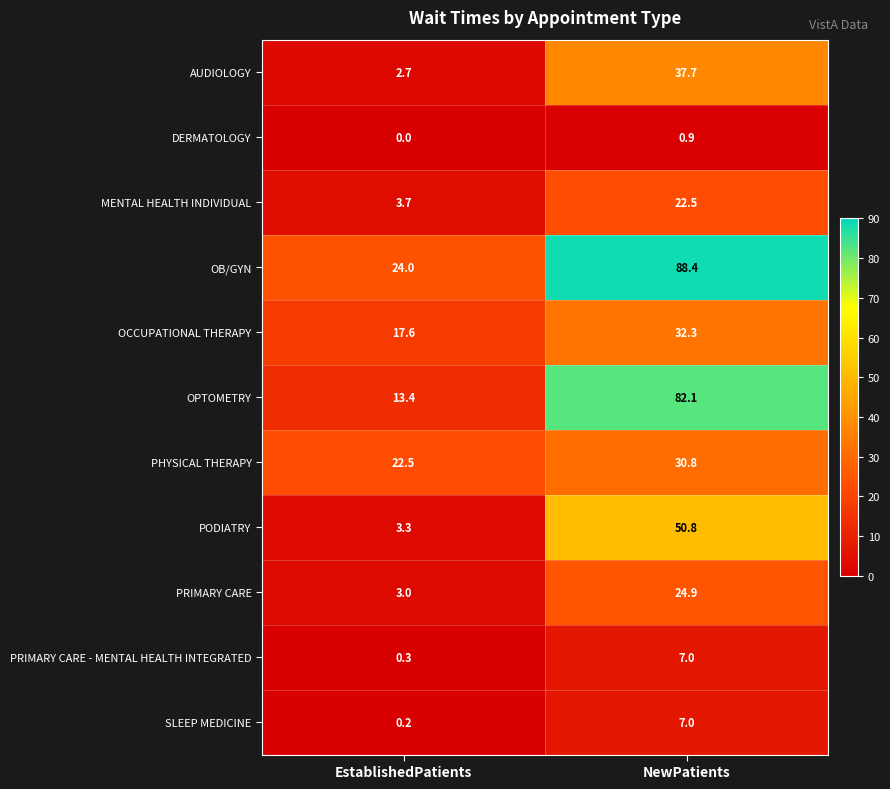

At how many categories does at least one series exceed 85?

1